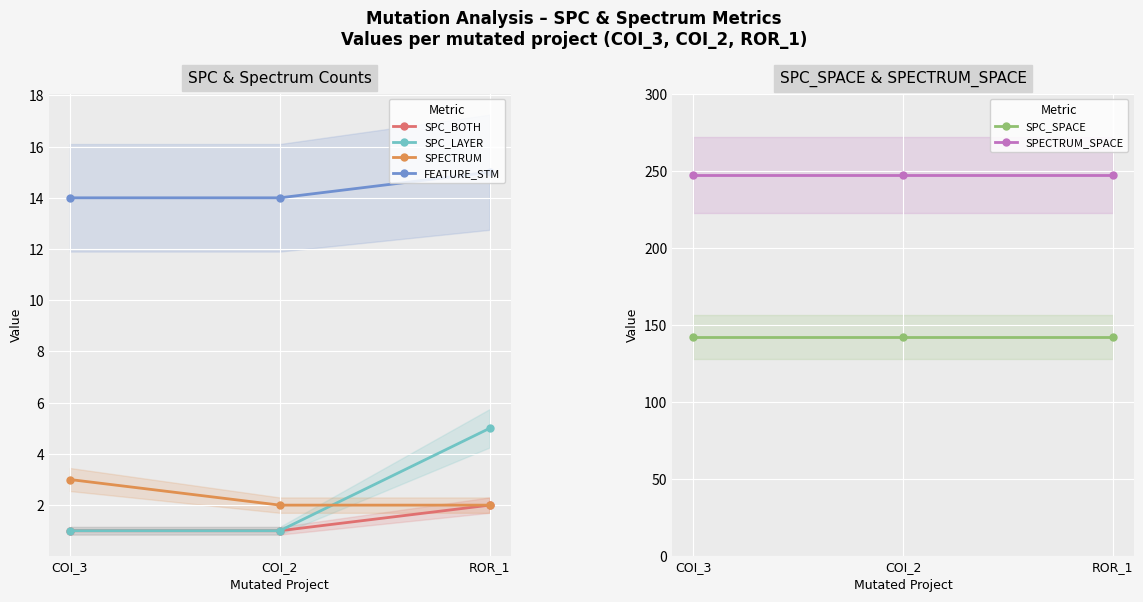

Which series has the largest total across all categories?

SPECTRUM_SPACE